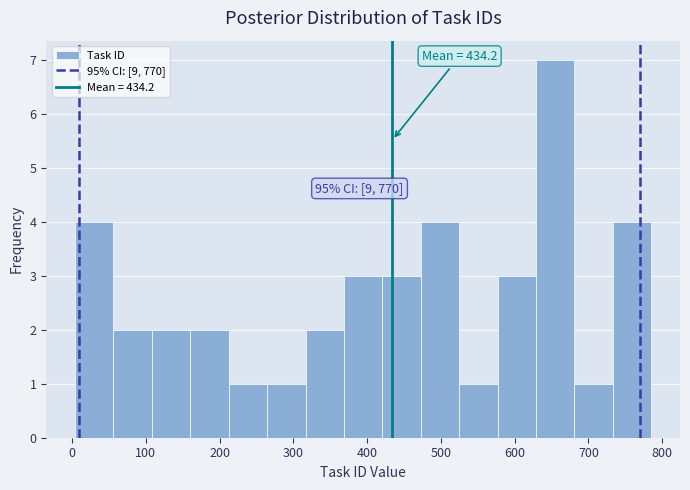

Over which range of the x-axis is the bar tallest?

630 to 680